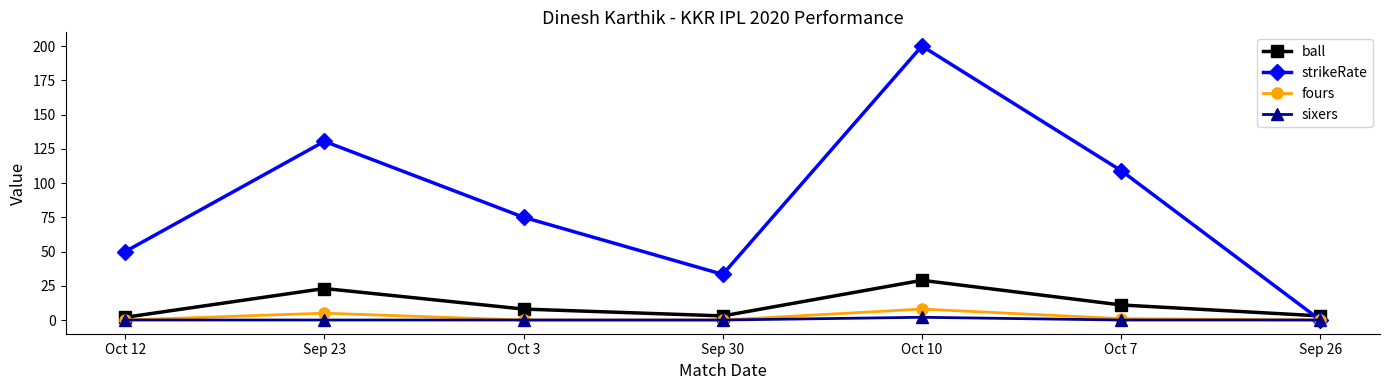

What is the difference between the maximum and minimum values in the strikeRate series?

200.0